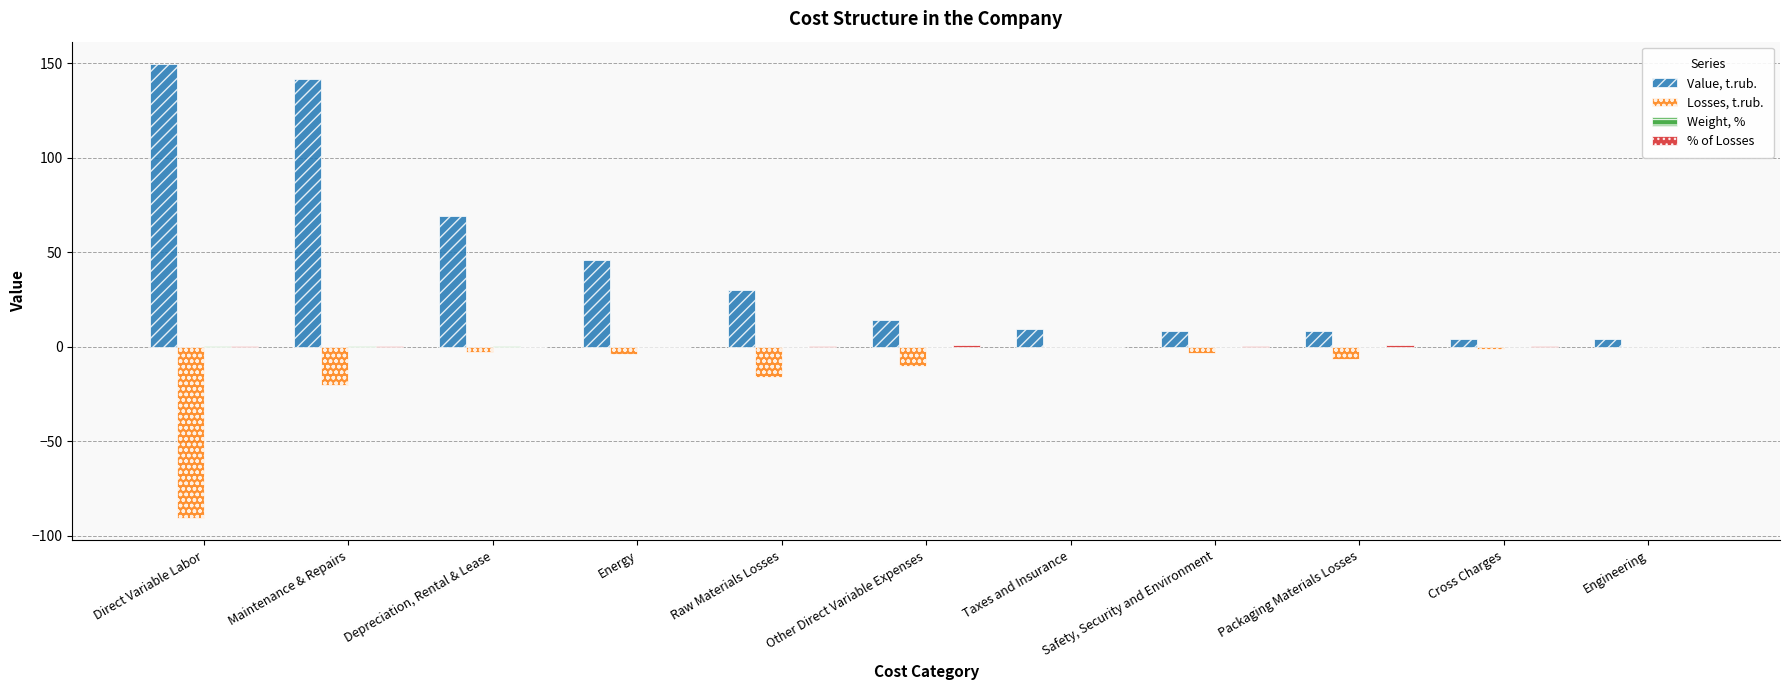

Is it true that Losses, t.rub. equals 55.7 at Taxes and Insurance?

False